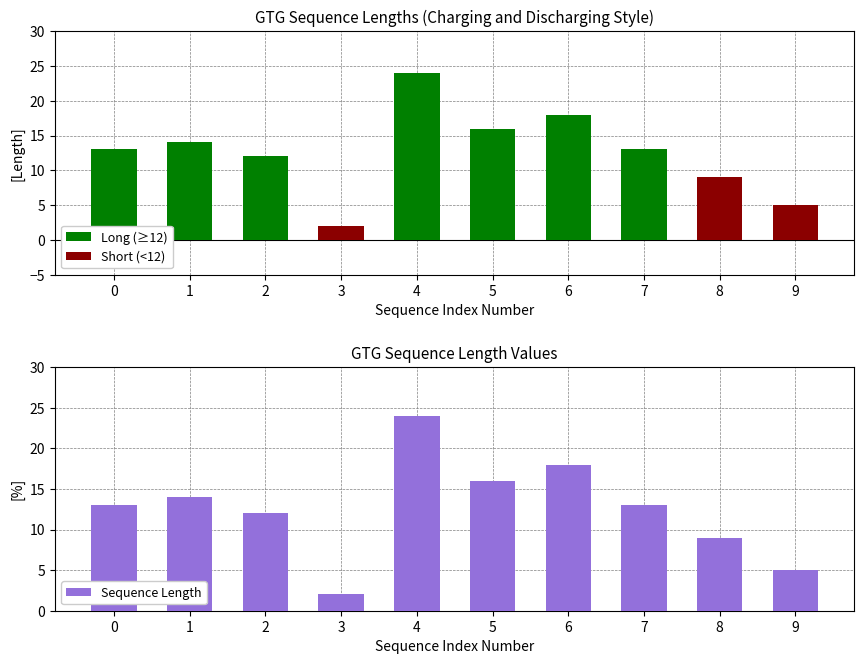

Is it true that Sequence Length equals 13 at 8?

False